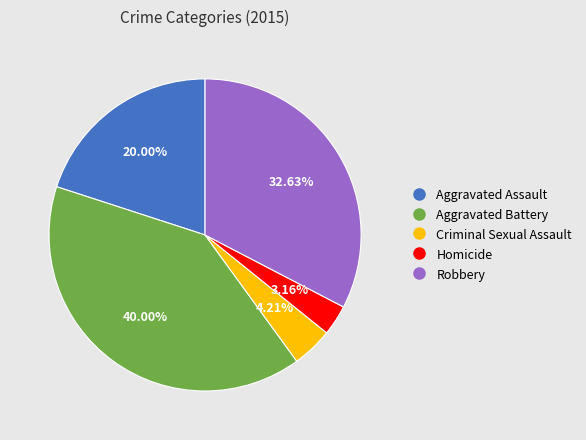

Is the sum of Aggravated Battery and Criminal Sexual Assault greater than half?

No